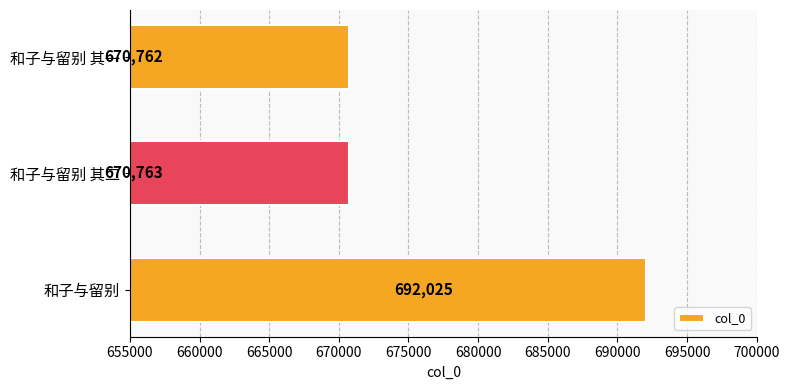

Which has a higher value, 和子与留别 其一 or 和子与留别 其二?

和子与留别 其二